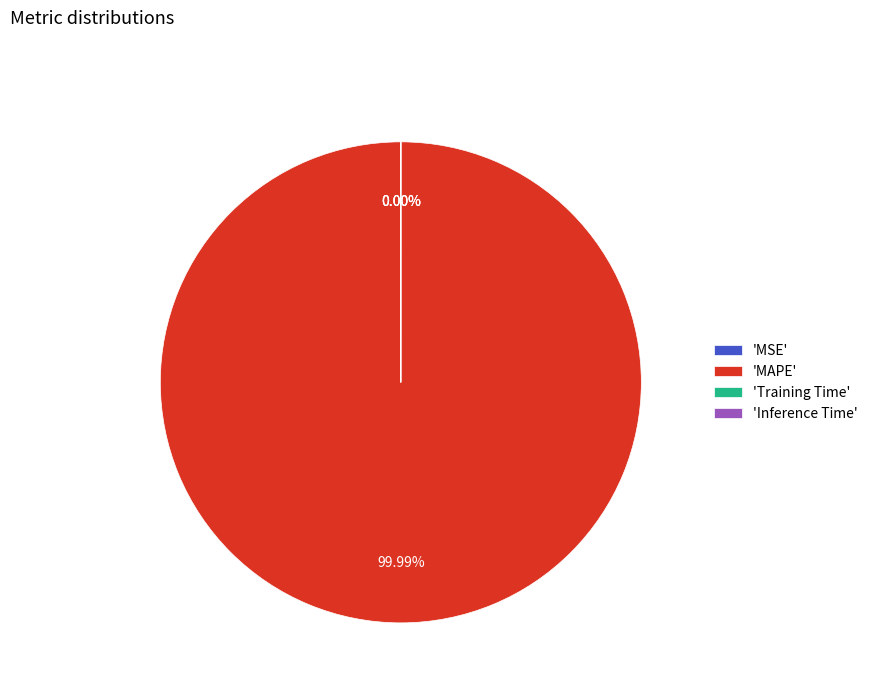

Is MAPE the majority of the pie?

Yes